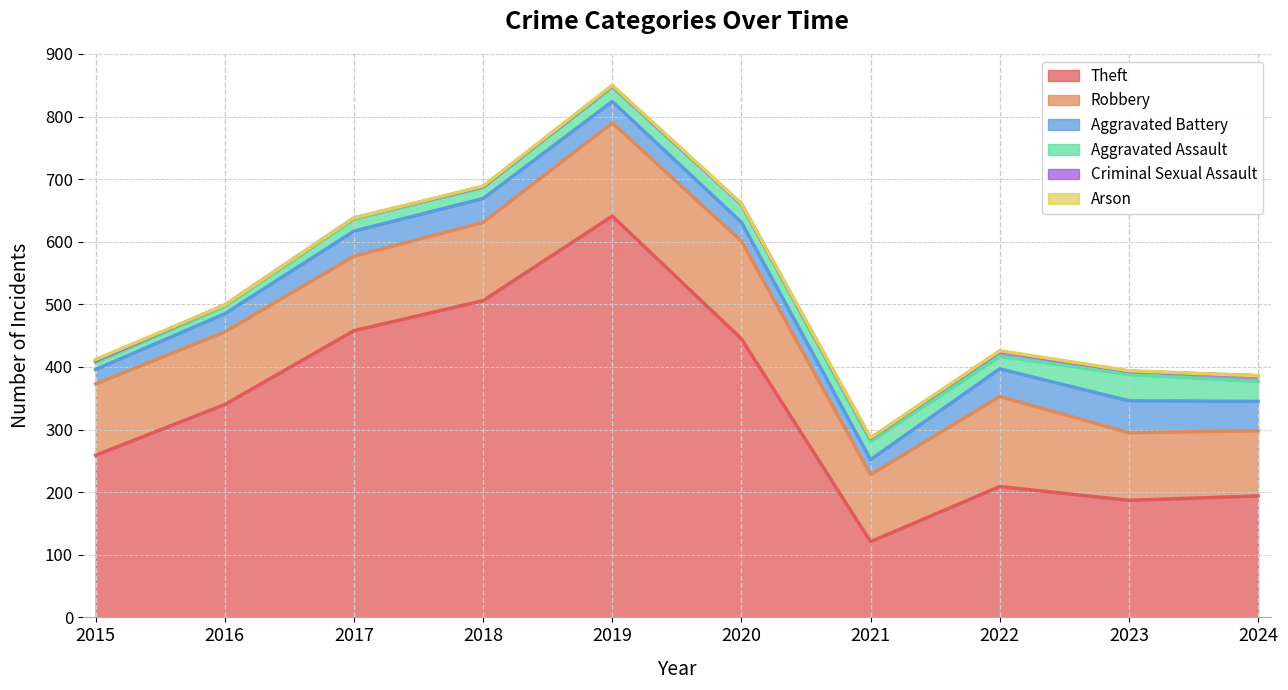

True or false: Robbery and Criminal Sexual Assault cross at least once.

False